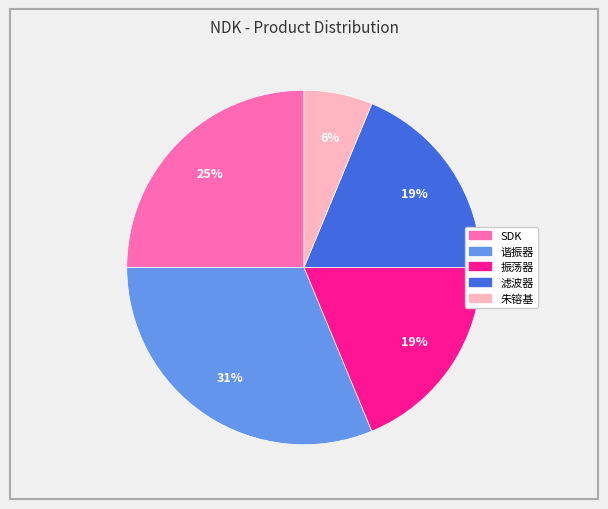

What is the smallest slice in the pie chart?

朱镕基